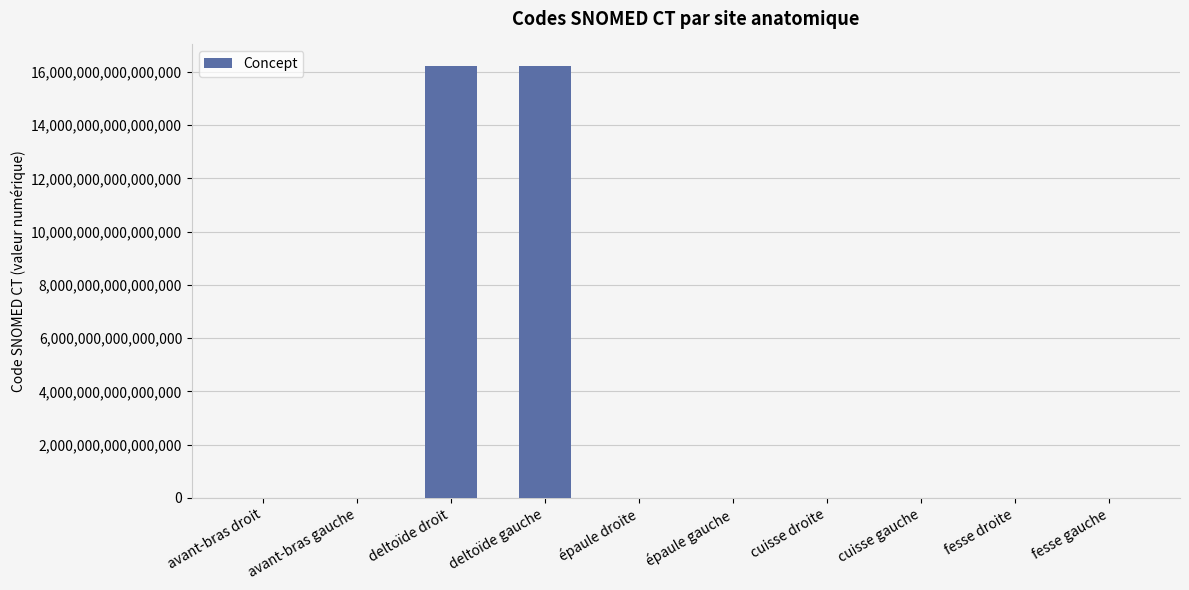

Between deltoïde gauche and avant-bras gauche, which is larger?

deltoïde gauche